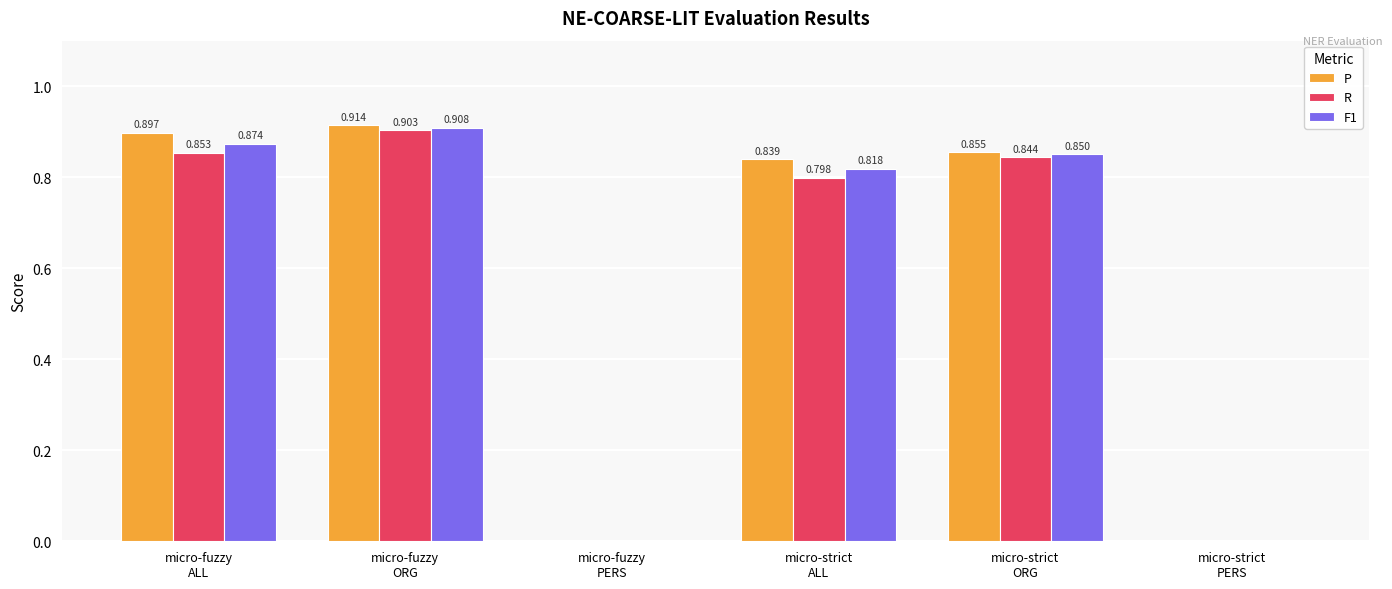

Which series has the largest total across all categories?

P